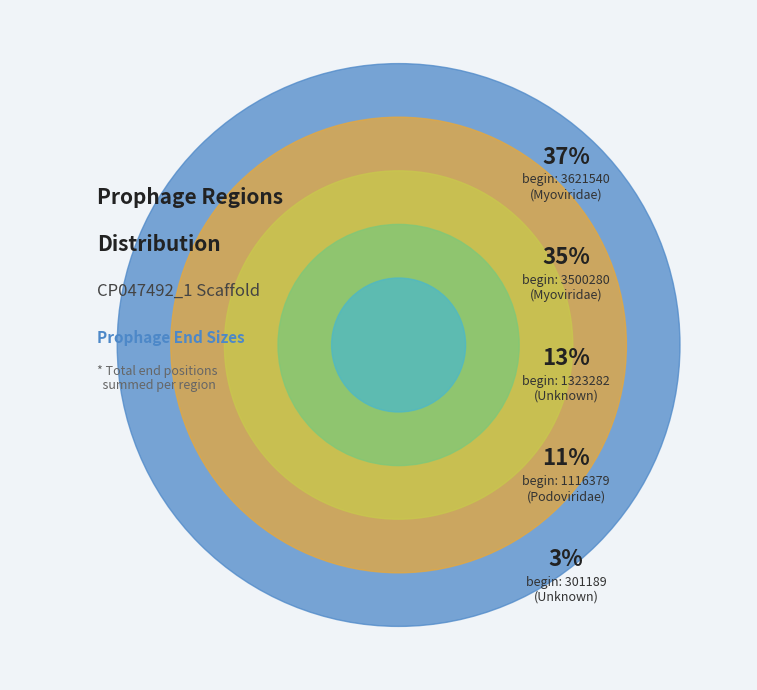

What is the ratio of the value at 3500280 to the value at 3621540?

1.0